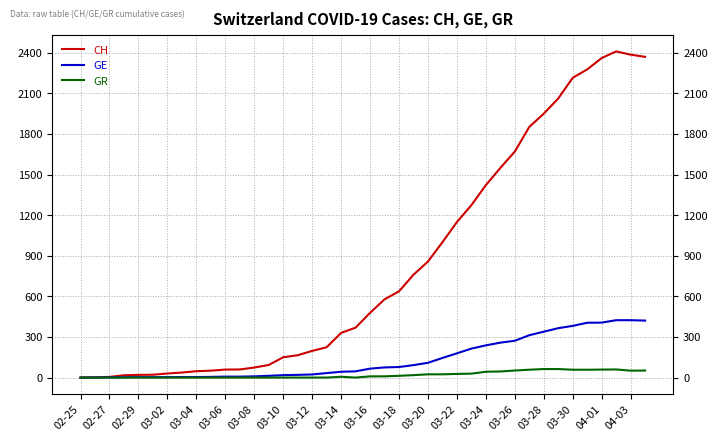

How many lines are shown in the chart?

3